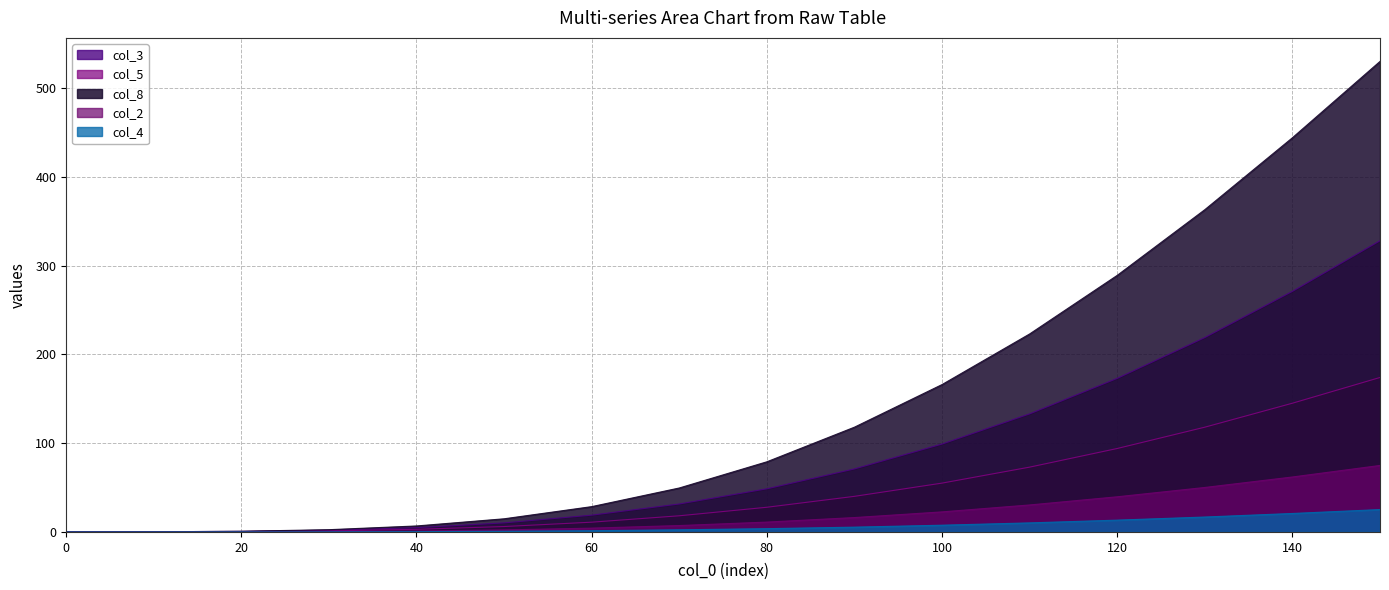

Is the value of col_5 at 150 greater than the value of col_1 at 40?

Yes